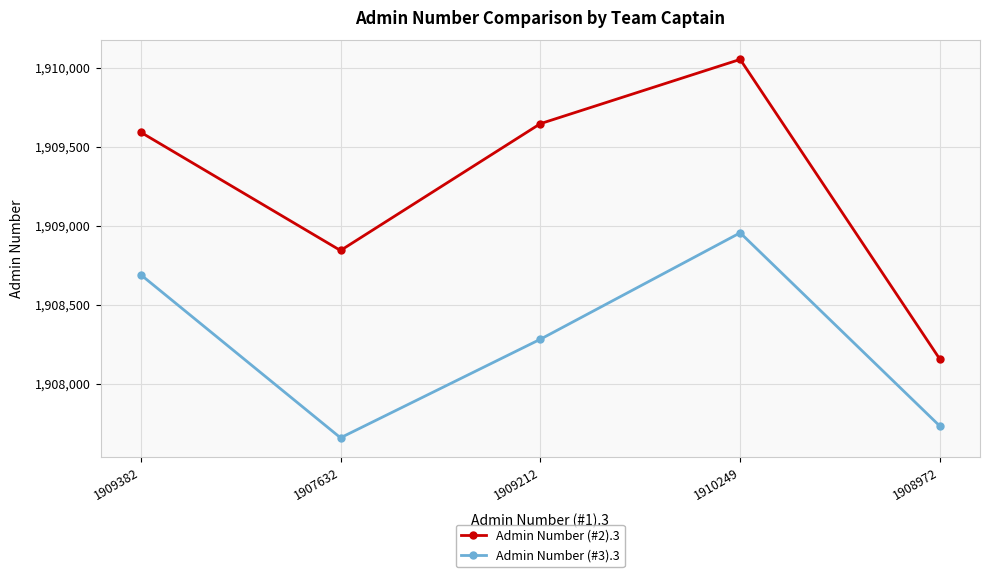

In Admin Number (#2).3, how many points are lower than both neighbors (excluding endpoints)?

1